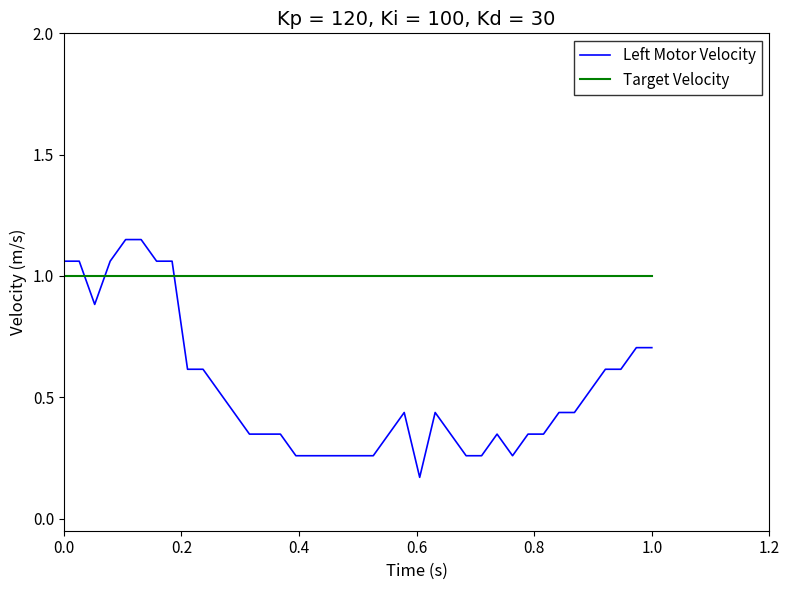

Which series has the largest range (max minus min)?

Left Motor Velocity